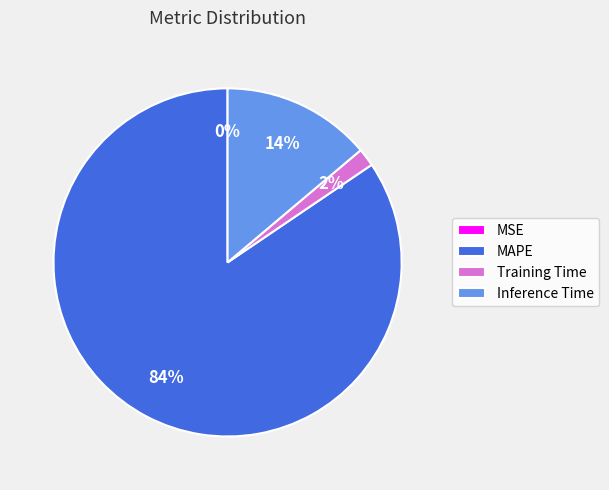

To the nearest percent, what is the difference between the largest and smallest slice percentages?

84%